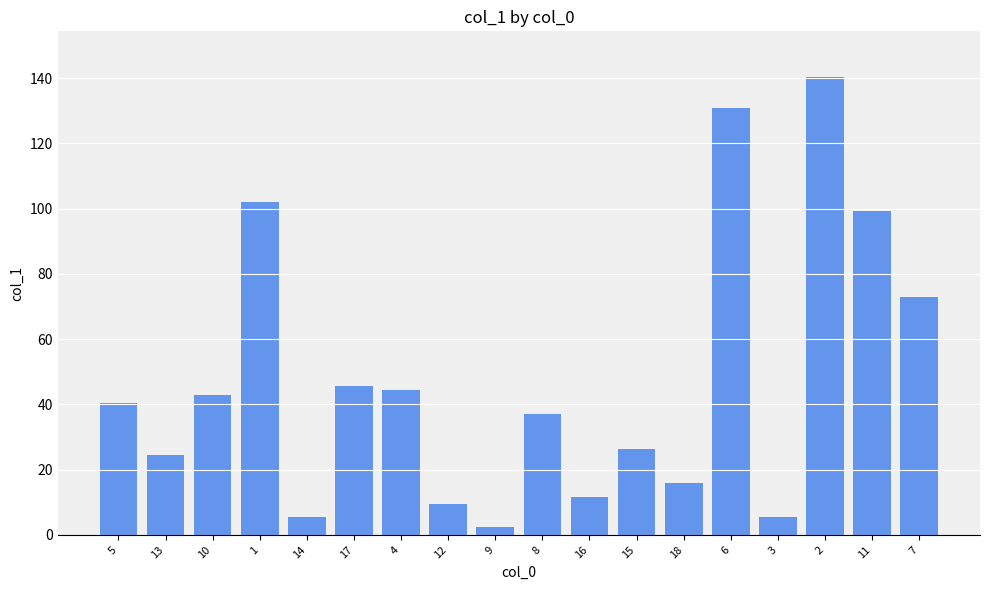

What is the approximate value at 2?

140.3